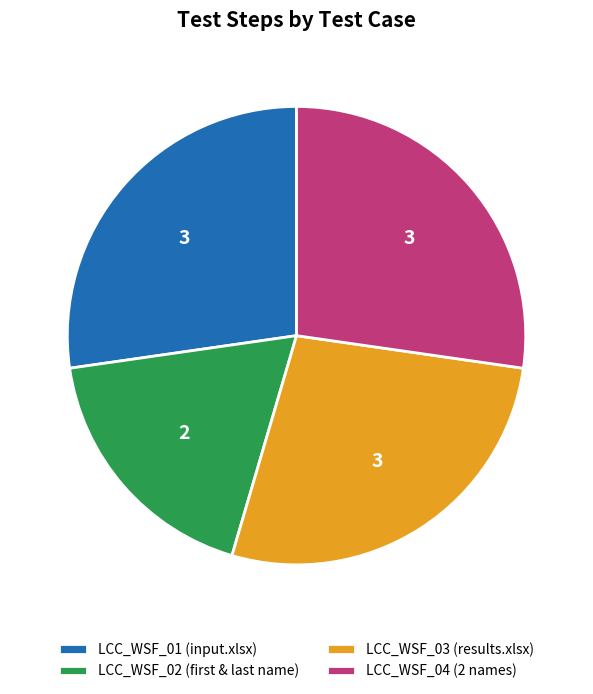

Does any single category account for the majority?

No